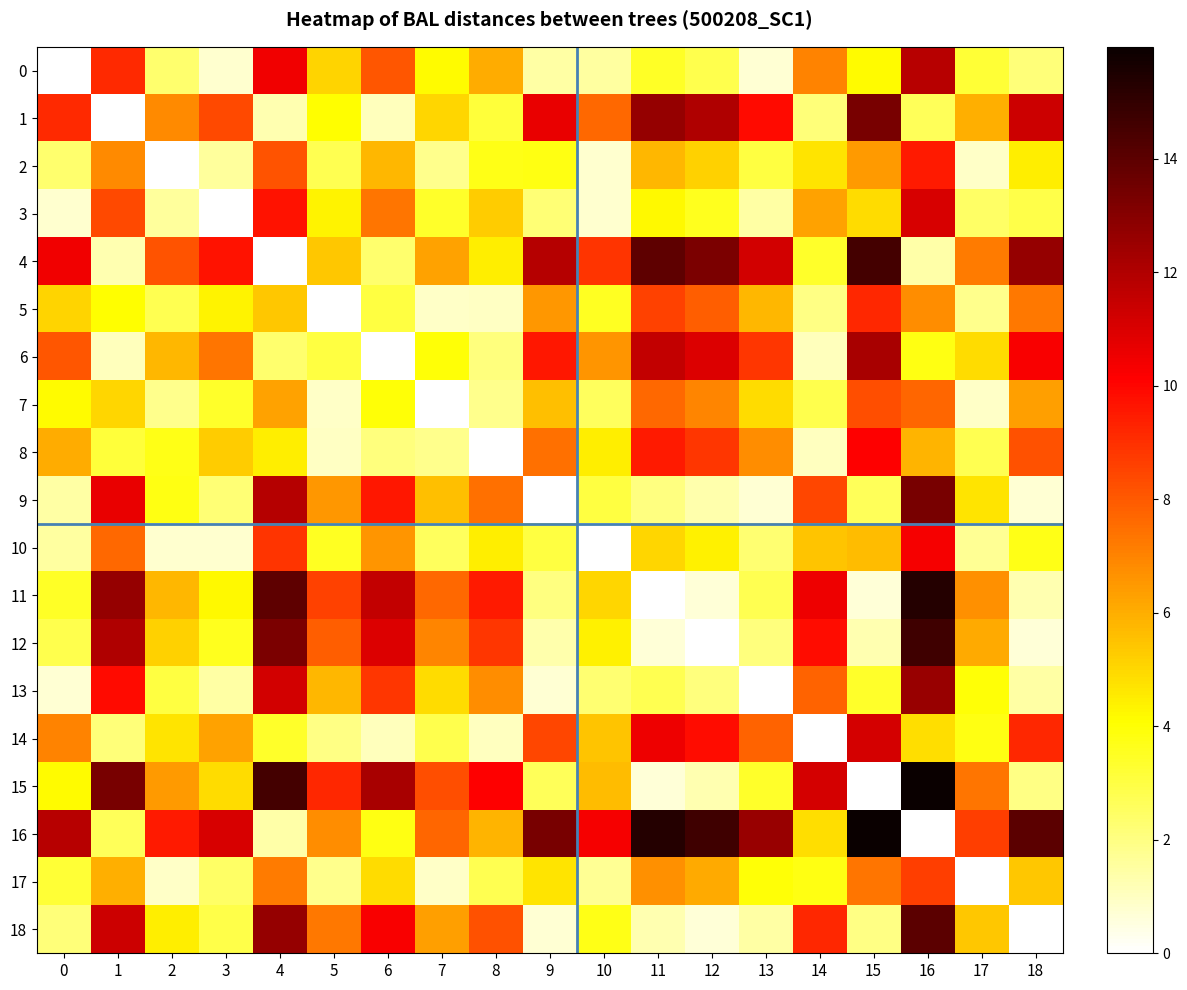

How many values in the 8 series exceed 4?

11